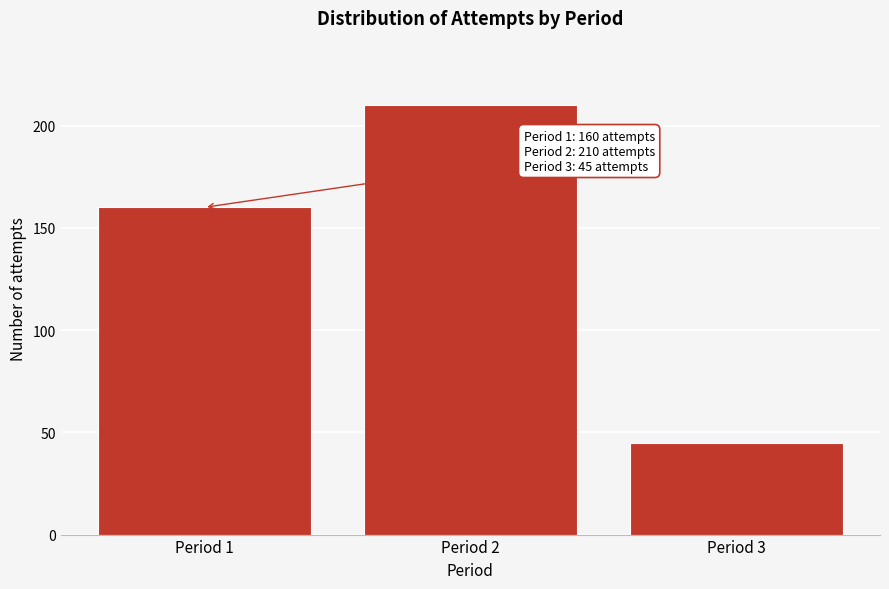

Reading left to right, extract all data points from this chart.

160	210	45